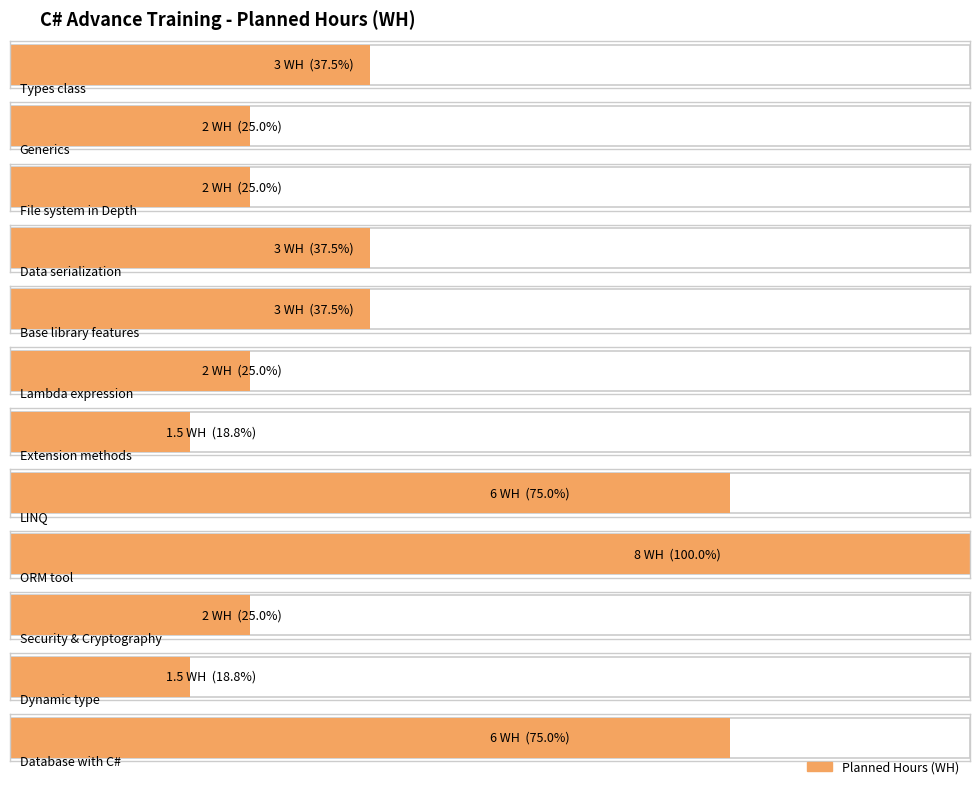

What is the sum of all values?

40.0